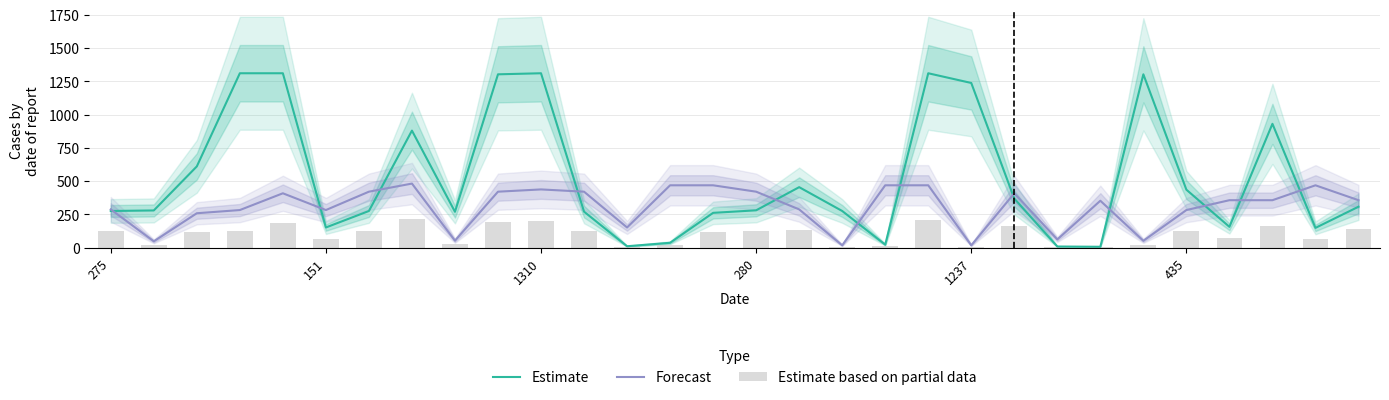

What is the value of the Estimate bar at the 5th from the left?

1310.0